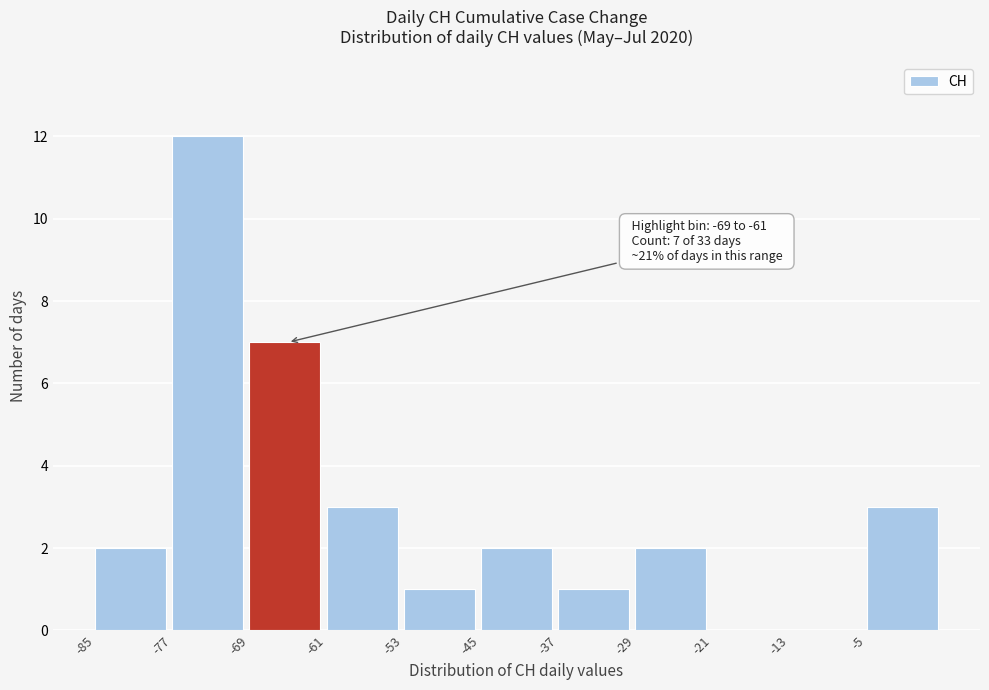

Which range on the x-axis has the tallest bar?

-77 to -69